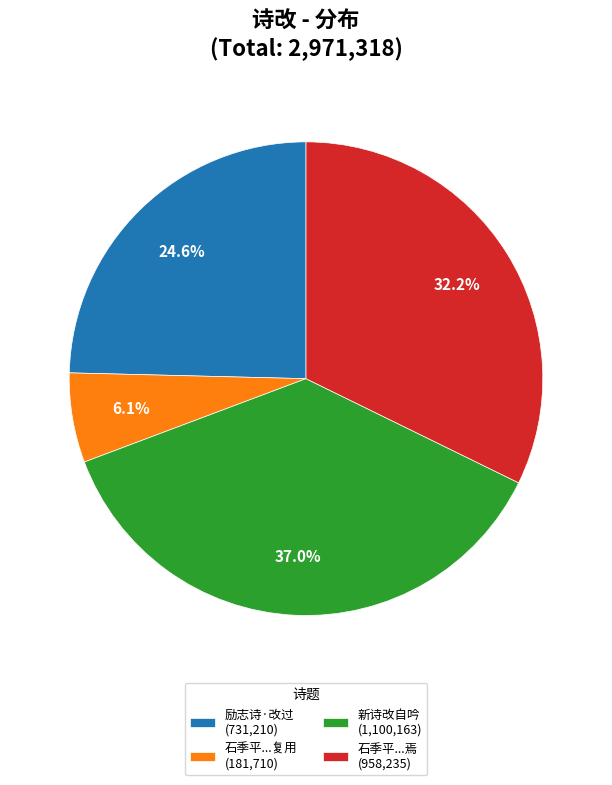

Is there a majority slice in this chart?

No